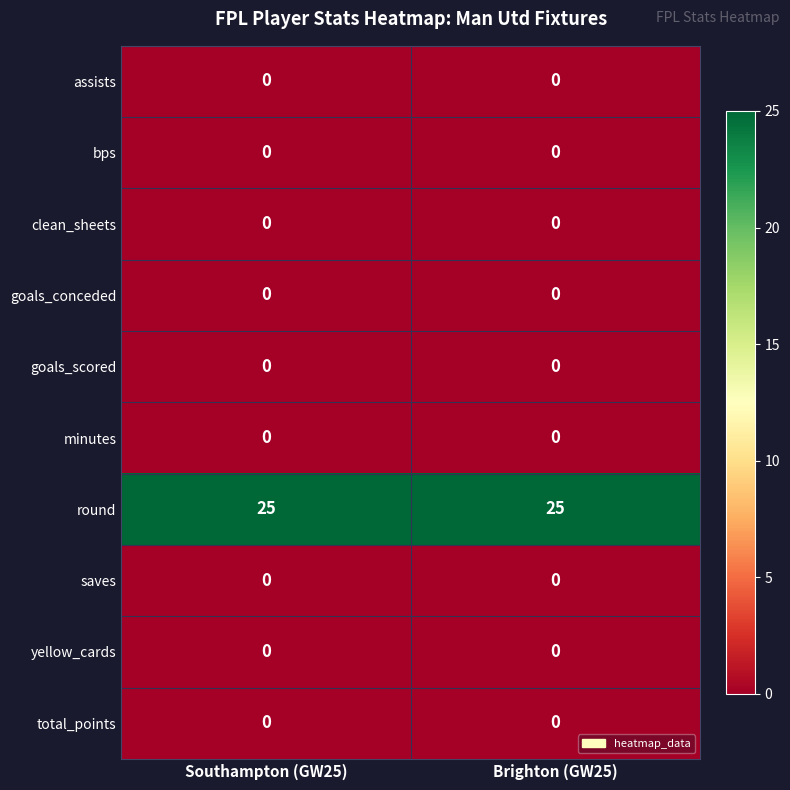

Reading left to right, what are all the values shown in this chart?

assists: Southampton (GW25)=0	Brighton (GW25)=0
bps: Southampton (GW25)=0	Brighton (GW25)=0
clean_sheets: Southampton (GW25)=0	Brighton (GW25)=0
goals_conceded: Southampton (GW25)=0	Brighton (GW25)=0
goals_scored: Southampton (GW25)=0	Brighton (GW25)=0
minutes: Southampton (GW25)=0	Brighton (GW25)=0
round: Southampton (GW25)=25	Brighton (GW25)=25
saves: Southampton (GW25)=0	Brighton (GW25)=0
yellow_cards: Southampton (GW25)=0	Brighton (GW25)=0
total_points: Southampton (GW25)=0	Brighton (GW25)=0